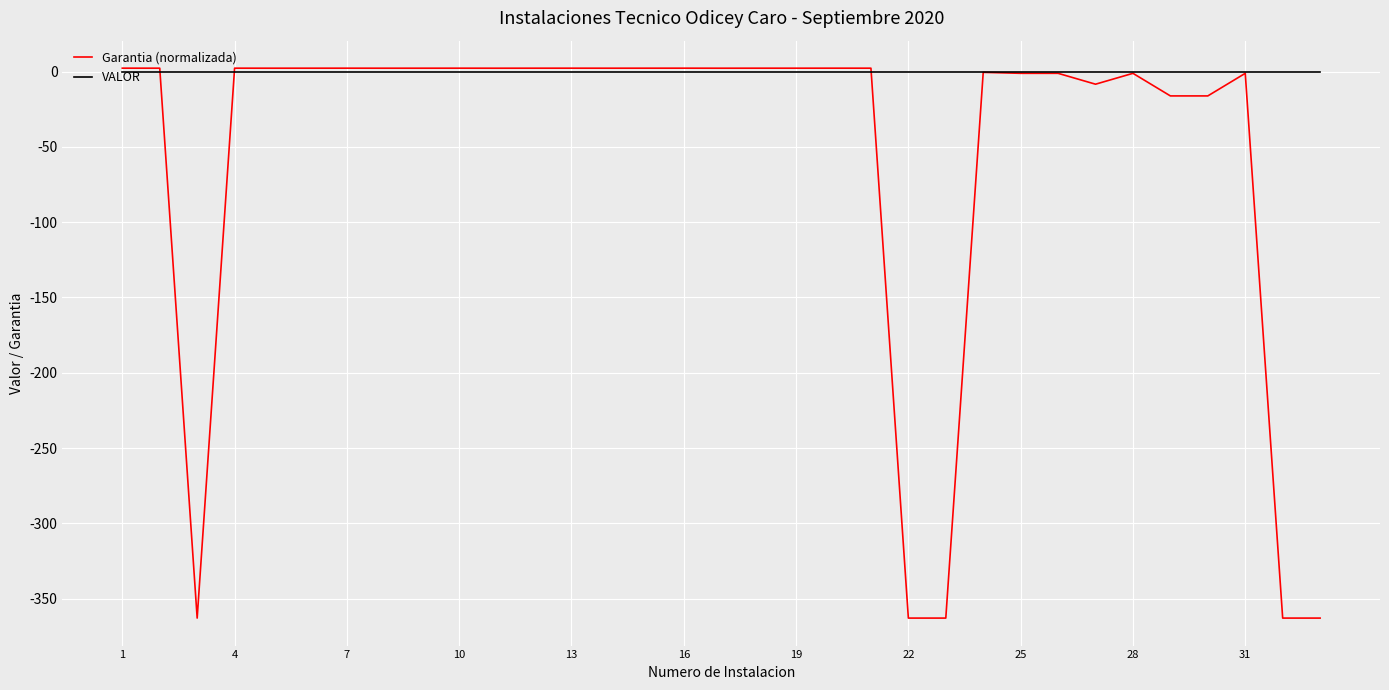

Which series has the largest total across all categories?

VALOR